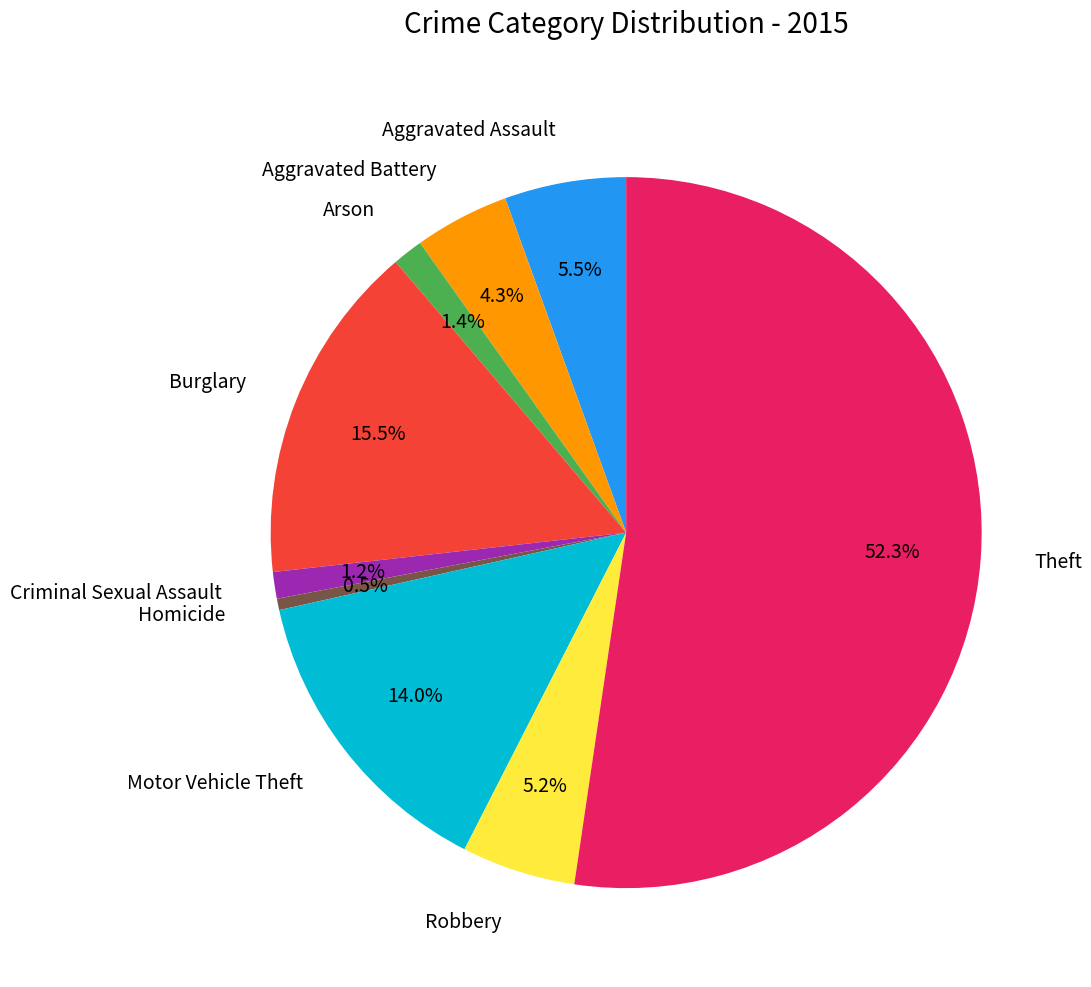

How much of the chart is everything except Aggravated Battery?

95.7%